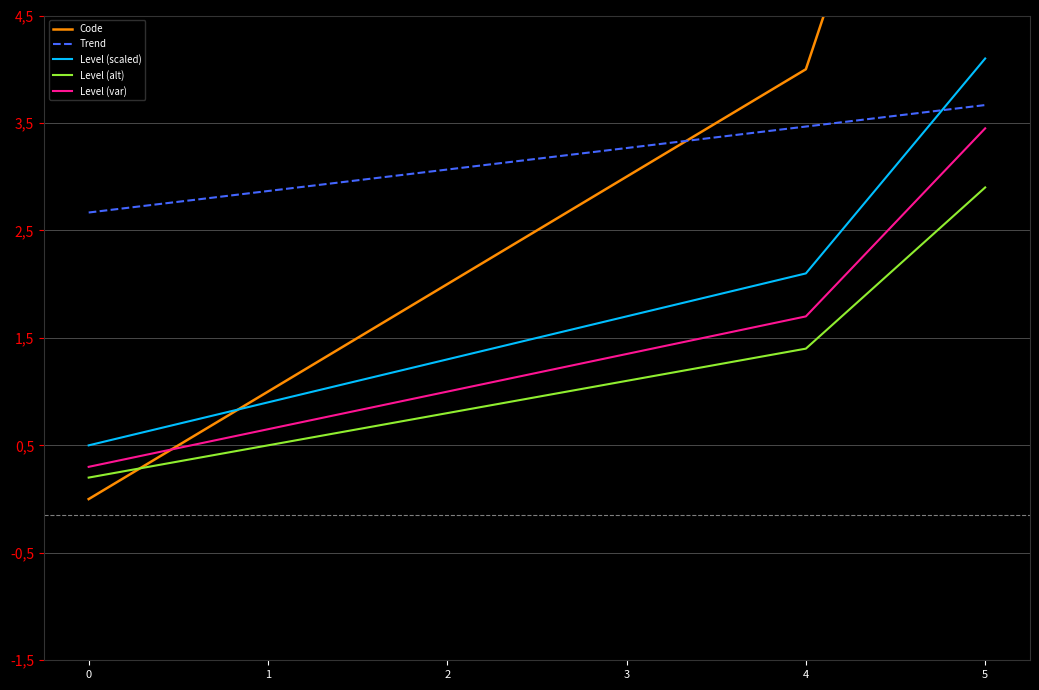

What is the difference between the second highest and minimum values in the Code series?

4.0